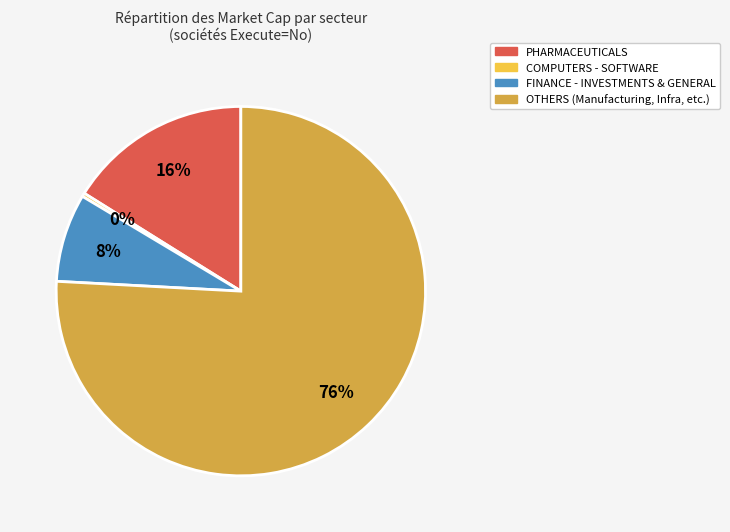

How many segments does this pie chart have?

4